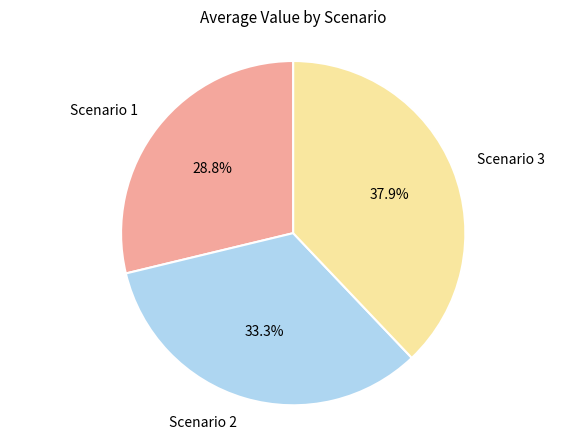

Does any single category account for the majority?

No